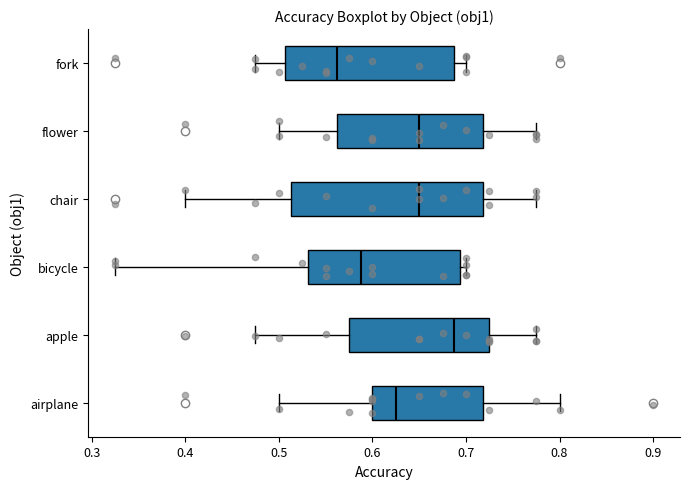

Which box has the furthest to the right median line?

apple